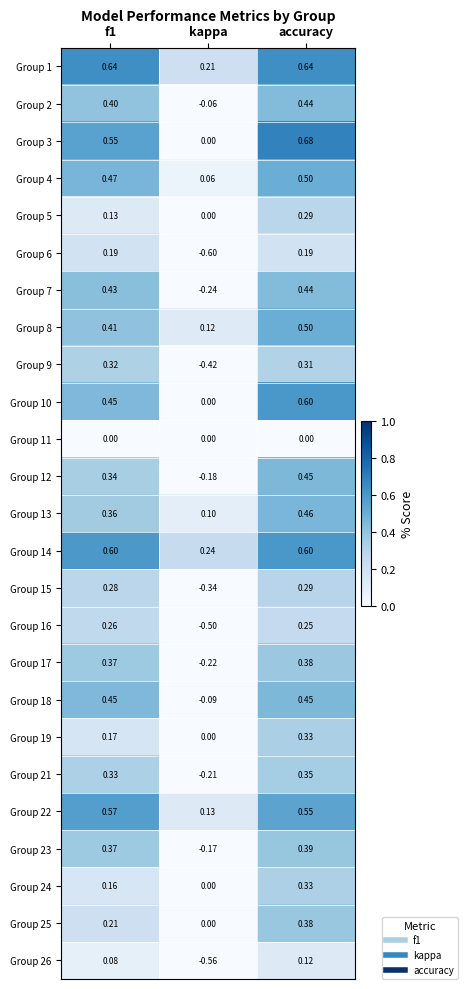

Which series has the largest total across all categories?

Group 1